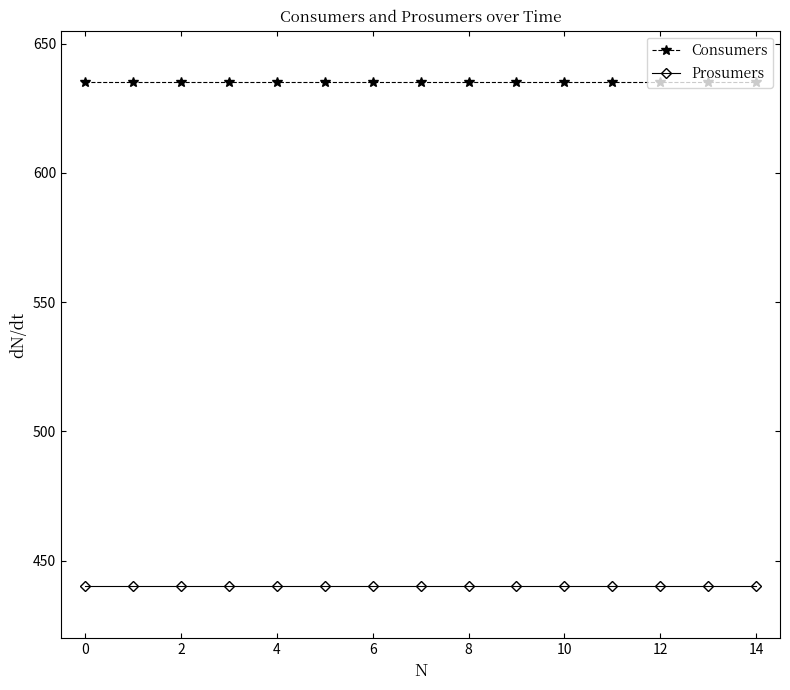

What are all the series names shown in the legend?

Consumers, Prosumers